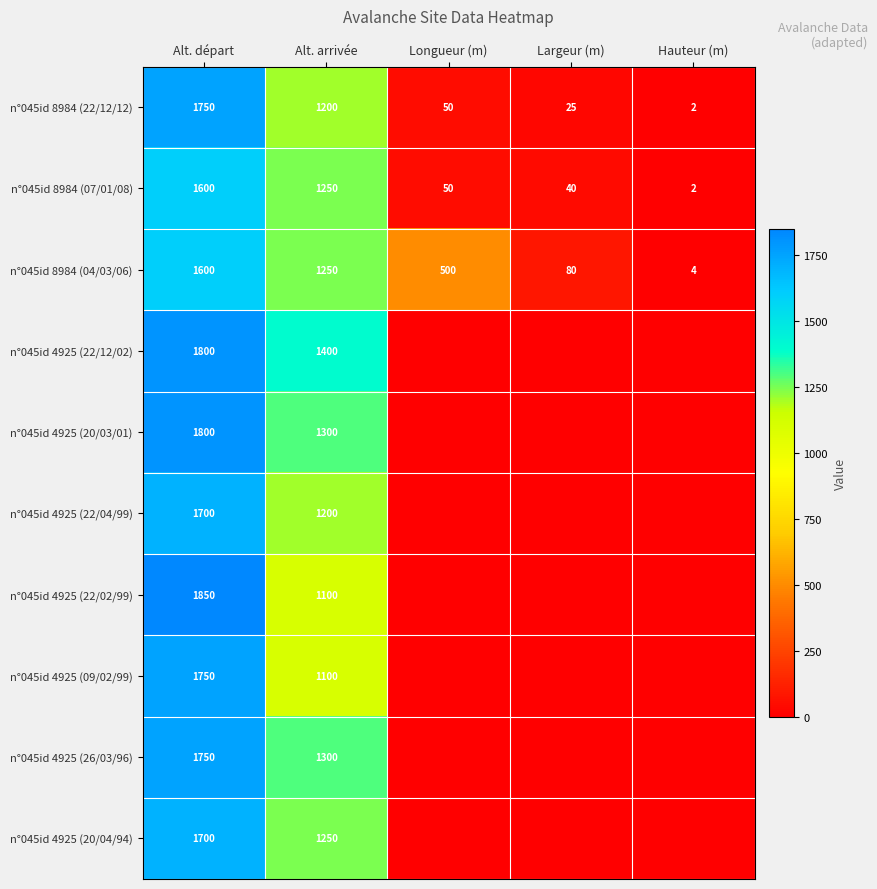

At which category does the chart reach its peak across all series?

Alt. départ